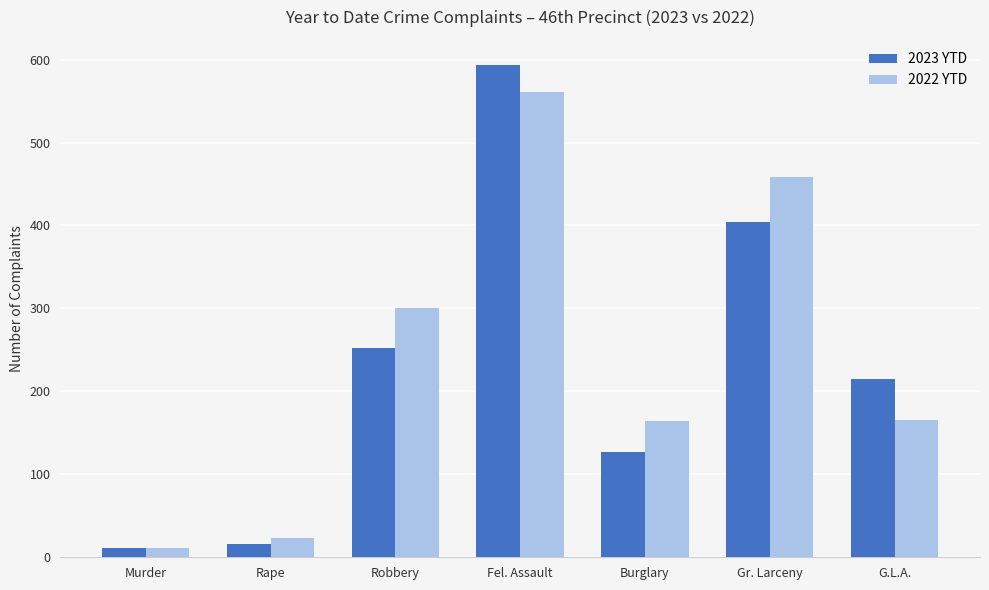

At which category does the chart reach its minimum across all series?

Murder